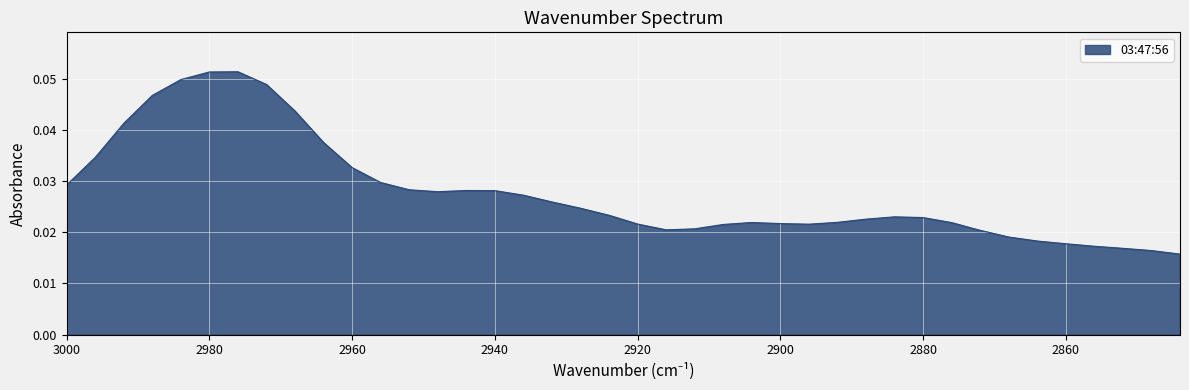

What is the greatest value displayed?

0.1